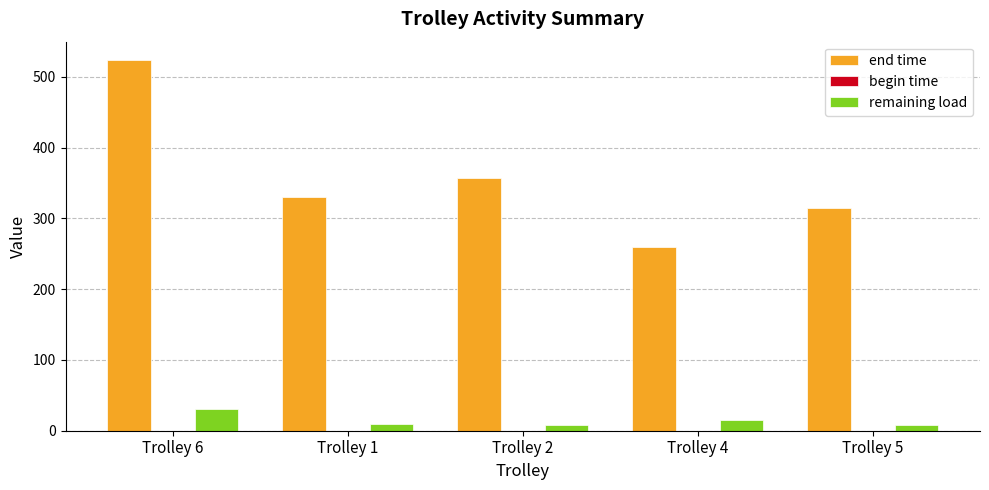

What is the sum of all remaining load values?

70.9